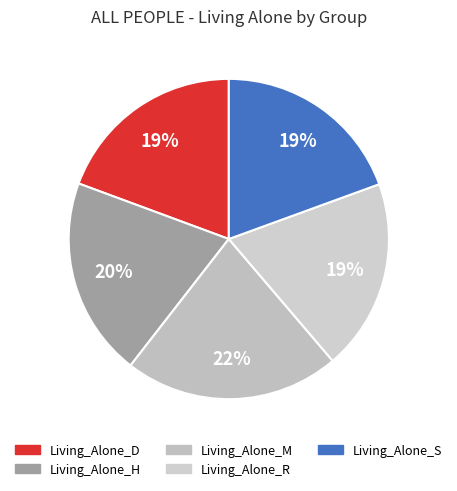

How many segments does this pie chart have?

5